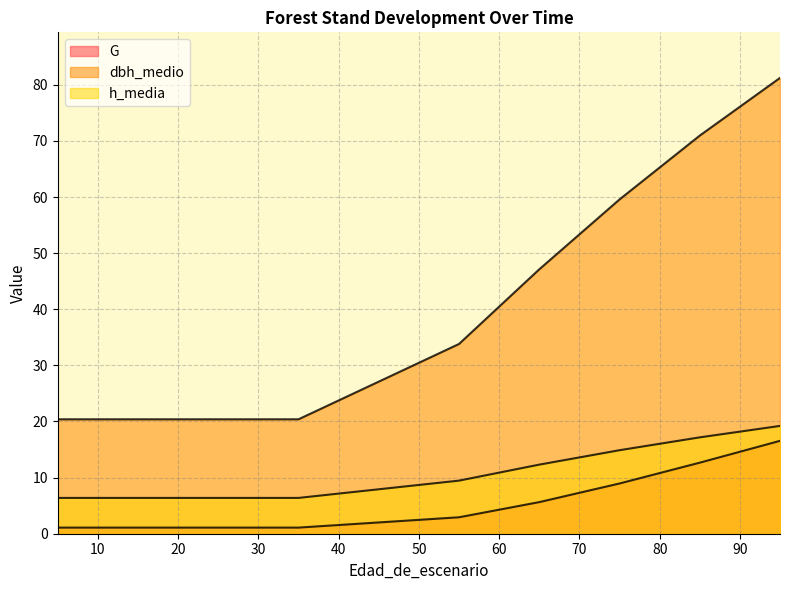

What is the value of the dbh_medio point at the 9th from the left?

70.9